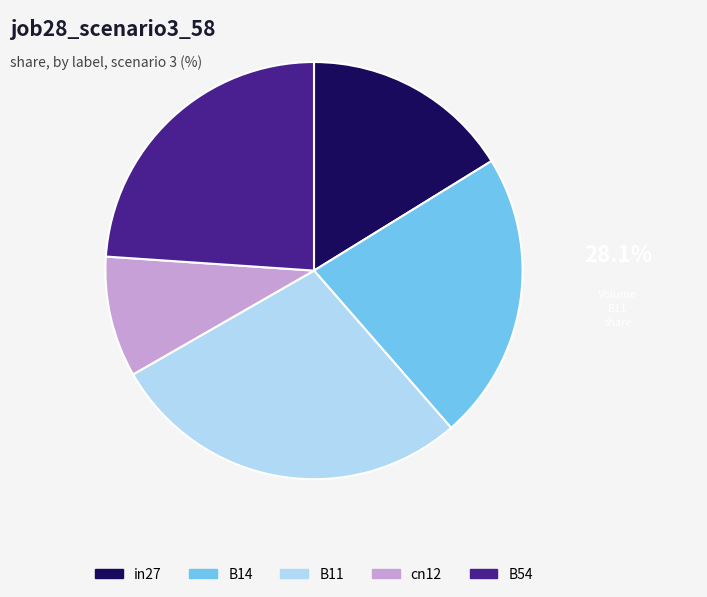

Is there a majority slice in this chart?

No